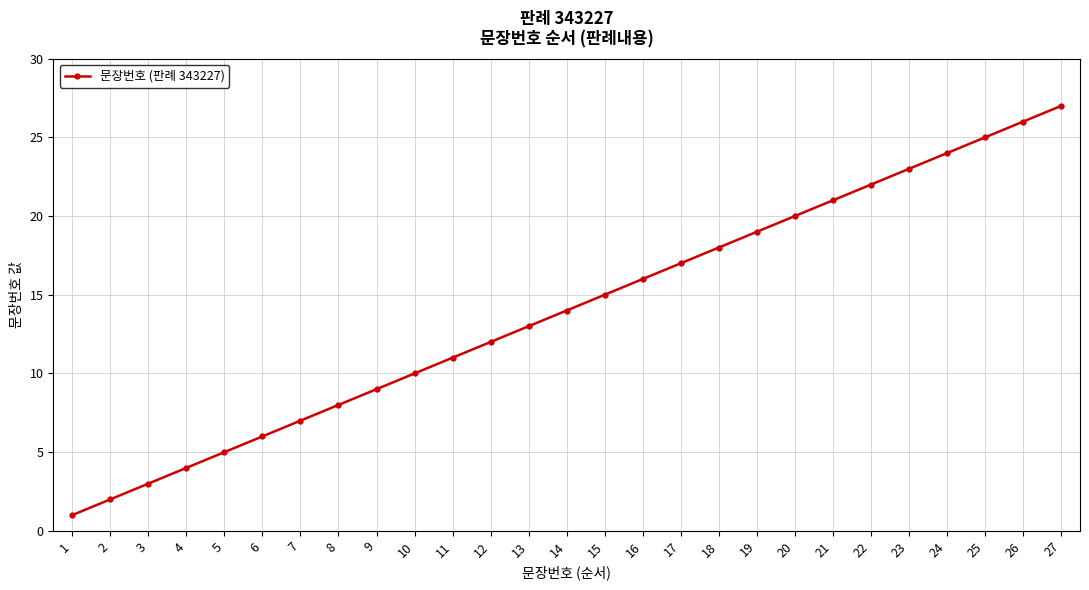

What is the difference between the values at 19 and 13?

6